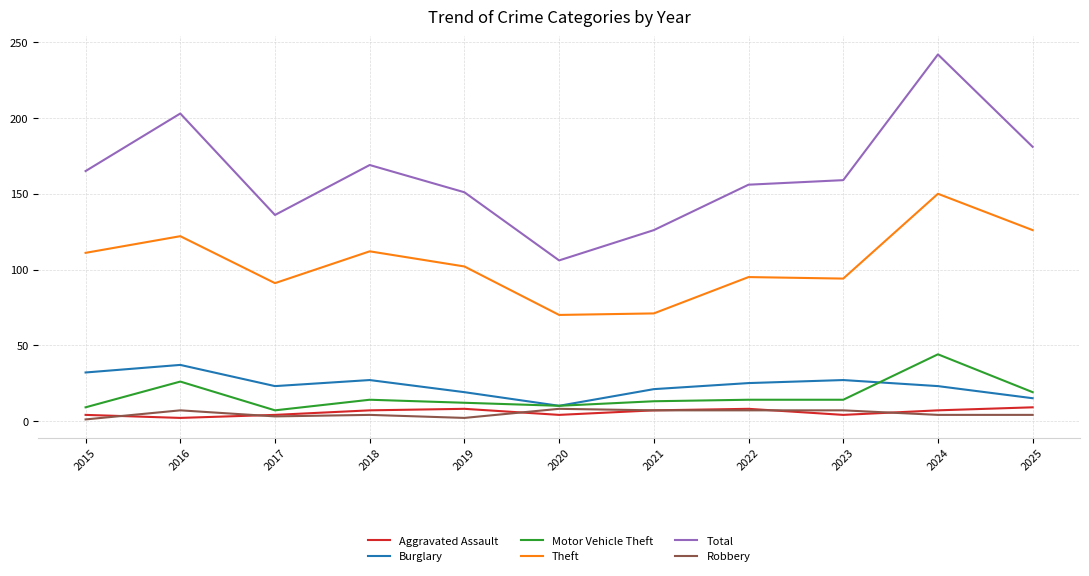

What is the approximate value of Total at 2024?

242